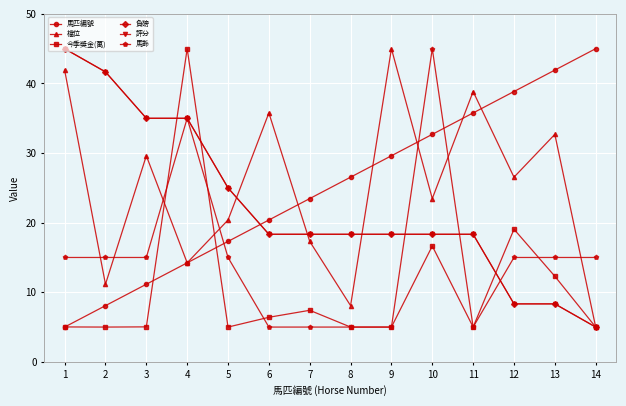

What is the difference between the maximum and minimum values in the 馬齡 series?

40.0